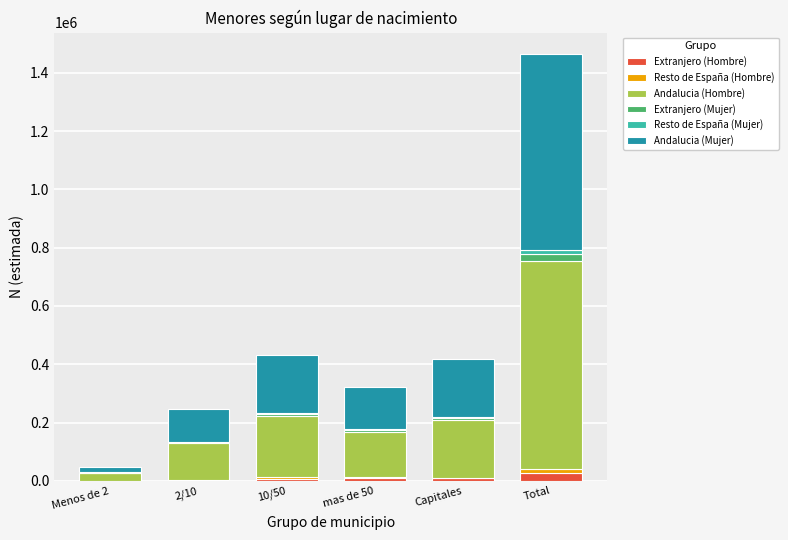

What is the sum of all Extranjero (Hombre) values?

55470